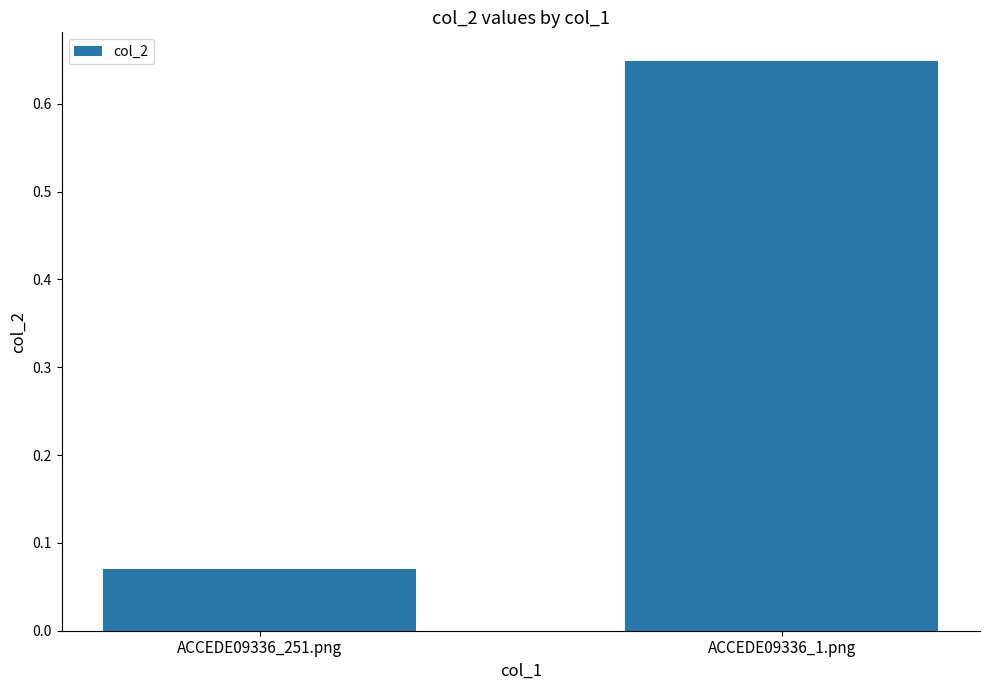

How many bars are there in total?

2